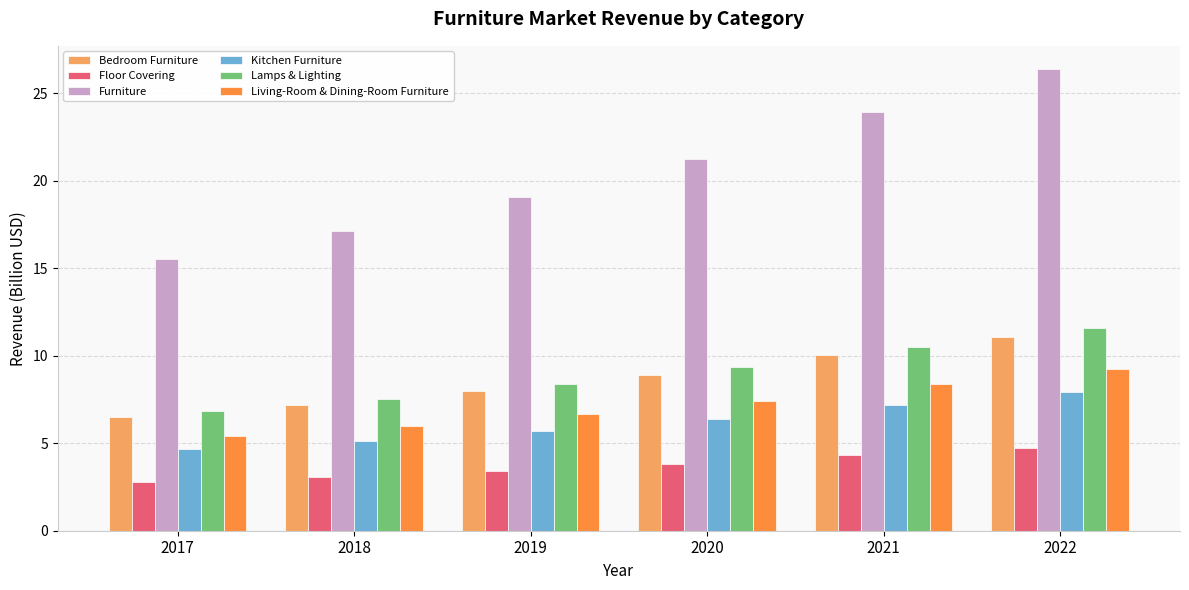

Count the number of data series in this chart.

6